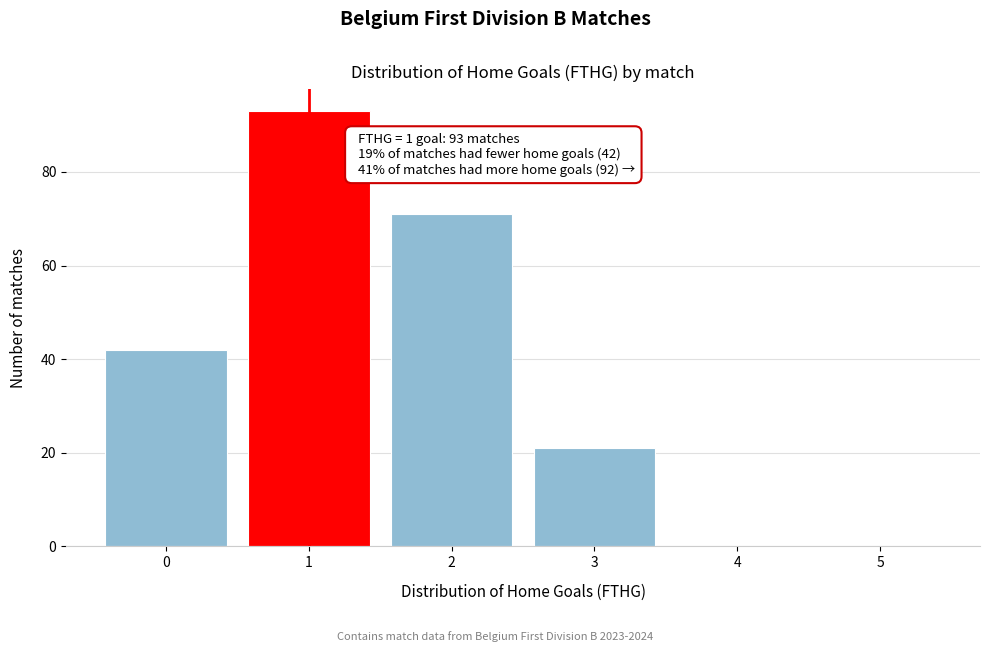

Which range on the x-axis has the tallest bar?

0.5 to 1.5